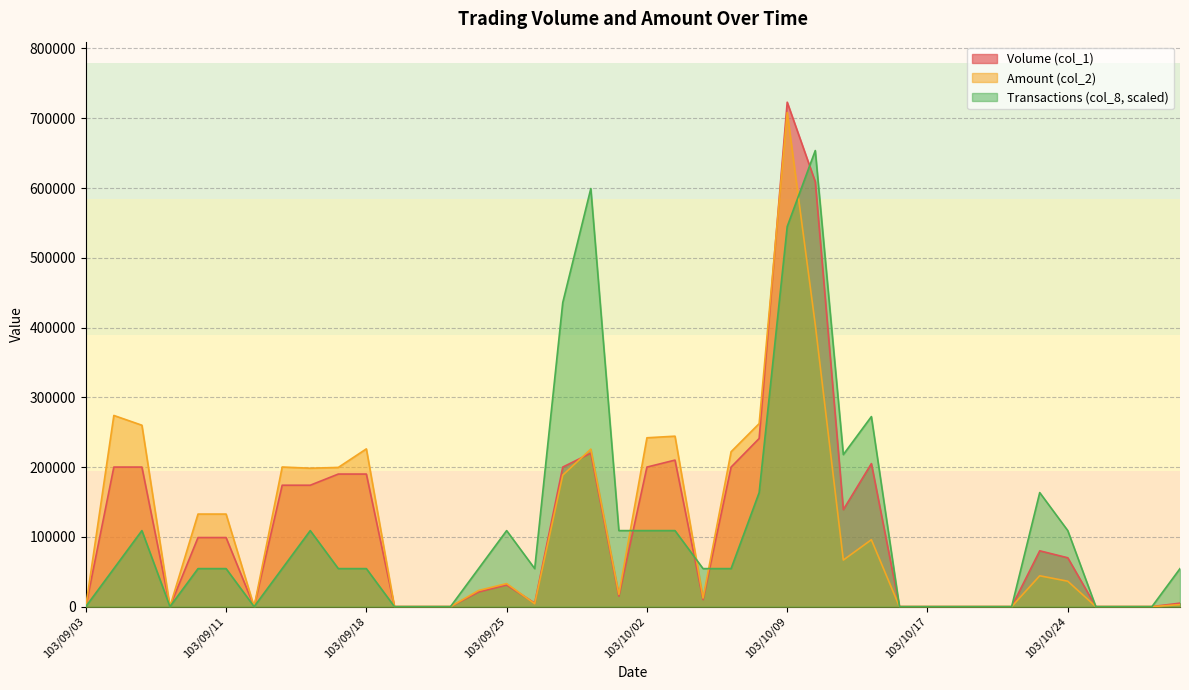

Which has a higher value, 103/10/17 or 103/09/22?

103/10/17